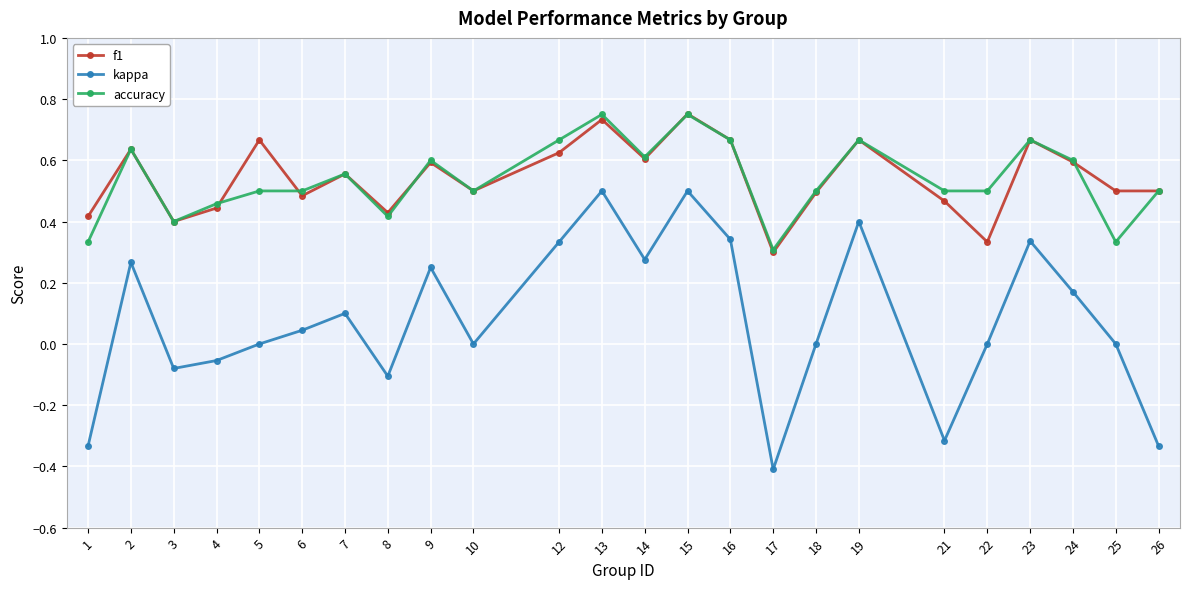

What is the average value of the kappa series?

0.1